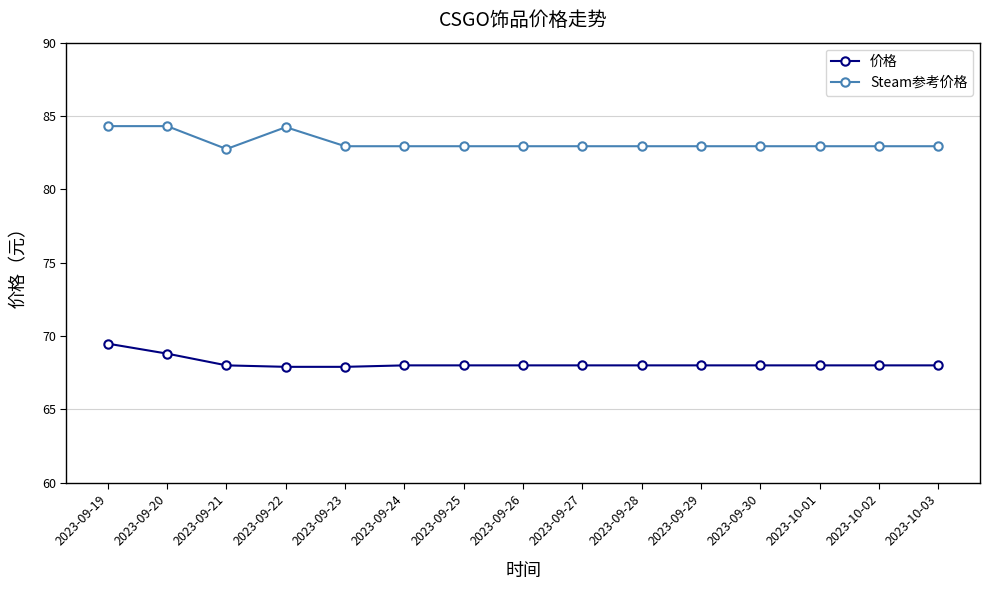

What is the greatest value displayed?

84.3